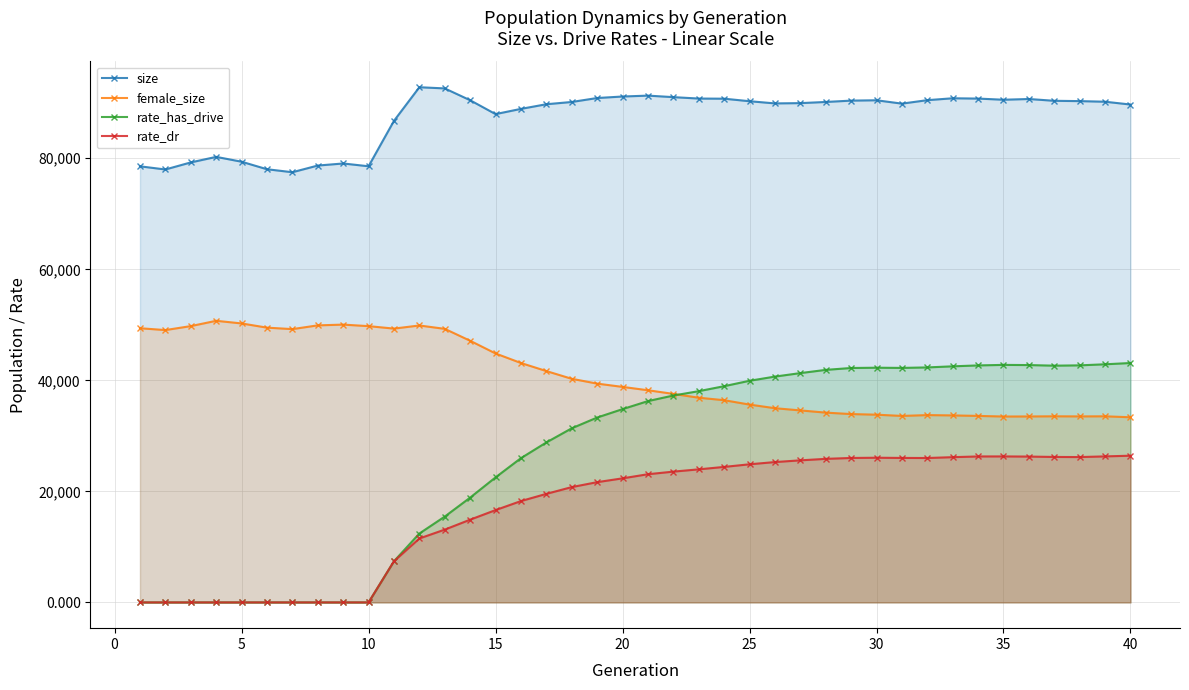

Which series has the largest total across all categories?

size